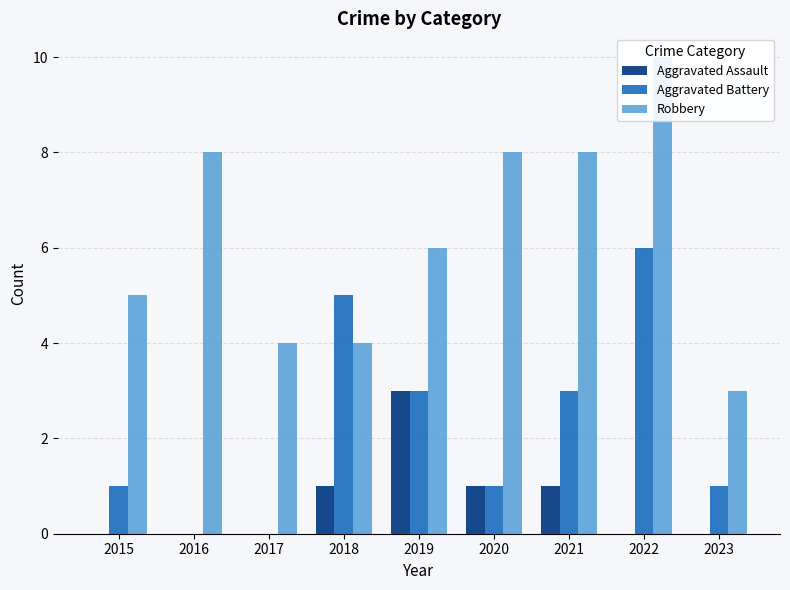

List the series in order of their overall mean, lowest first.

Aggravated Assault, Aggravated Battery, Robbery